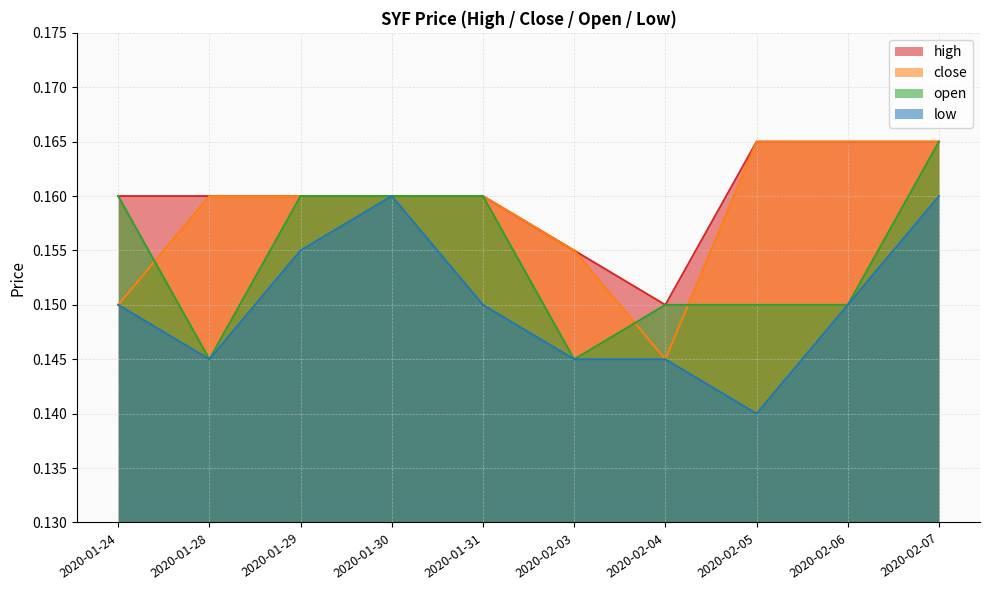

How many interior local valleys does the low series have?

2